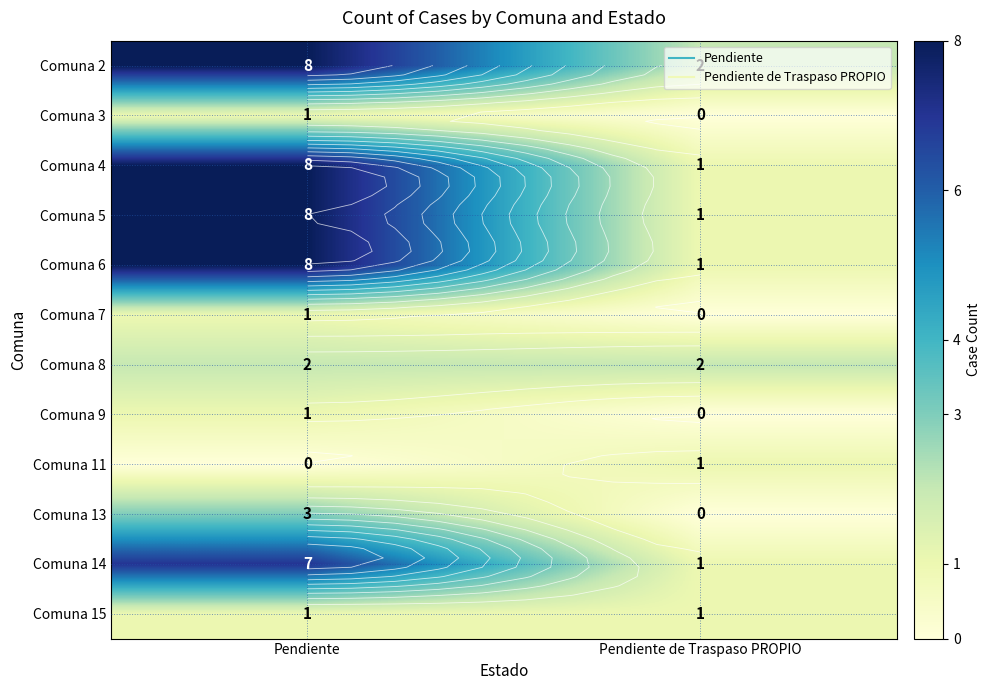

What is the sum of all Comuna 6 values?

9